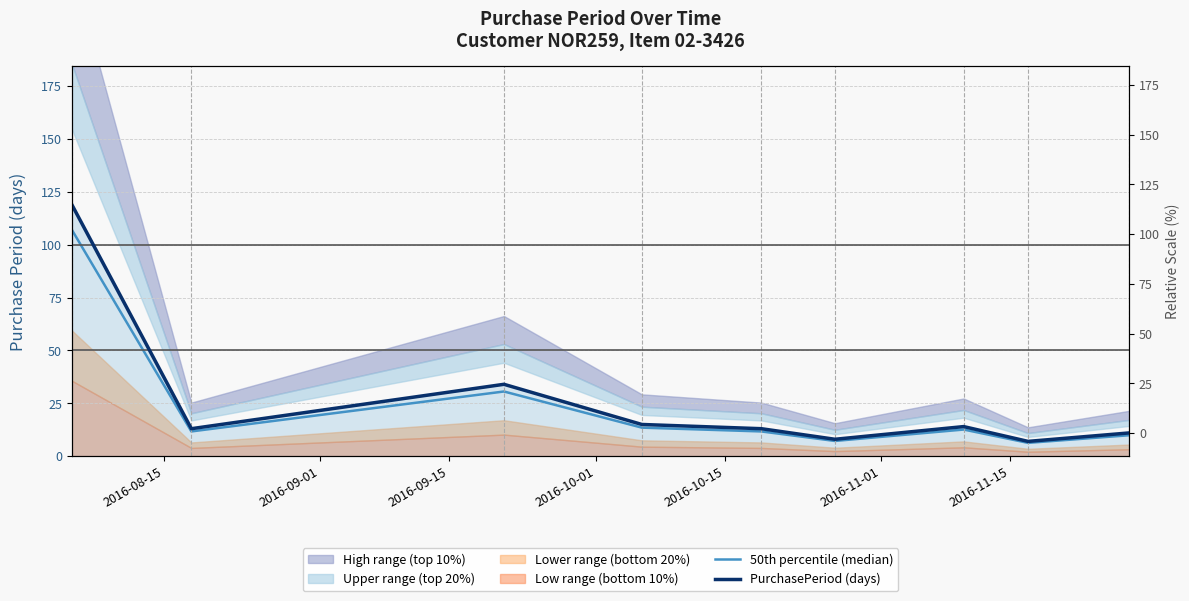

Reading left to right, transcribe all the data shown in this chart.

50th percentile (median): 107.1	11.7	30.6	13.5	11.7	7.2	12.6	6.3	9.9
PurchasePeriod (days): 119.0	13.0	34.0	15.0	13.0	8.0	14.0	7.0	11.0